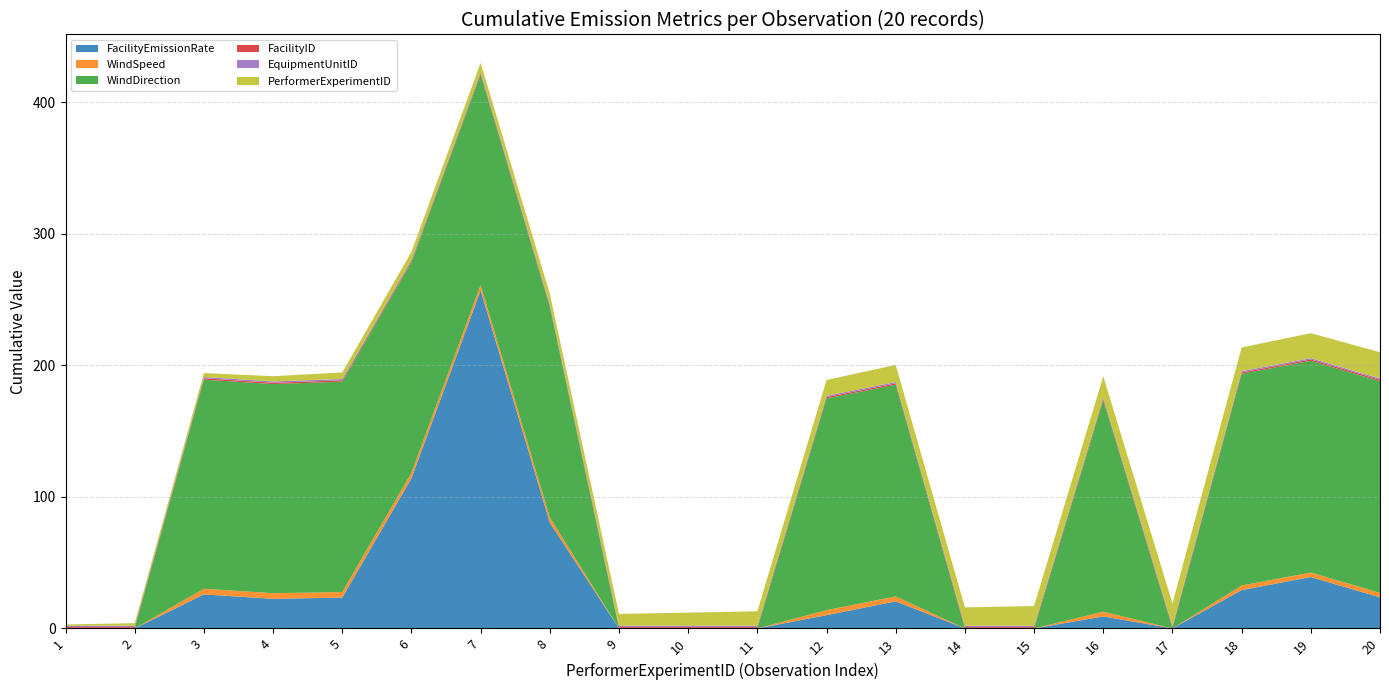

Reading left to right, transcribe all the data shown in this chart.

FacilityEmissionRate: 1=0.0	2=0.0	3=25.9	4=22.5	5=23.4	6=114.2	7=257.0	8=80.4	9=0.0	10=0.0	11=0.0	12=10.1	13=20.6	14=0.0	15=0.0	16=9.1	17=0.0	18=29.2	19=39.1	20=23.6
WindSpeed: 1=0.0	2=0.0	3=4.3	4=4.2	5=4.2	6=4.2	7=4.1	8=4.0	9=0.0	10=0.0	11=0.0	12=3.8	13=3.8	14=0.0	15=0.0	16=3.6	17=0.0	18=3.5	19=3.4	20=3.4
WindDirection: 1=0.0	2=0.0	3=159.0	4=159.0	5=160.0	6=160.0	7=160.0	8=160.0	9=0.0	10=0.0	11=0.0	12=161.0	13=161.0	14=0.0	15=0.0	16=161.0	17=0.0	18=161.0	19=161.0	20=161.0
FacilityID: 1=1.0	2=1.0	3=1.0	4=1.0	5=1.0	6=1.0	7=1.0	8=1.0	9=1.0	10=1.0	11=1.0	12=1.0	13=1.0	14=1.0	15=1.0	16=1.0	17=1.0	18=1.0	19=1.0	20=1.0
EquipmentUnitID: 1=1.0	2=1.0	3=1.0	4=1.0	5=1.0	6=1.0	7=1.0	8=1.0	9=1.0	10=1.0	11=1.0	12=1.0	13=1.0	14=1.0	15=1.0	16=1.0	17=1.0	18=1.0	19=1.0	20=1.0
PerformerExperimentID: 1=1.0	2=2.0	3=3.0	4=4.0	5=5.0	6=6.0	7=7.0	8=8.0	9=9.0	10=10.0	11=11.0	12=12.0	13=13.0	14=14.0	15=15.0	16=16.0	17=17.0	18=18.0	19=19.0	20=20.0